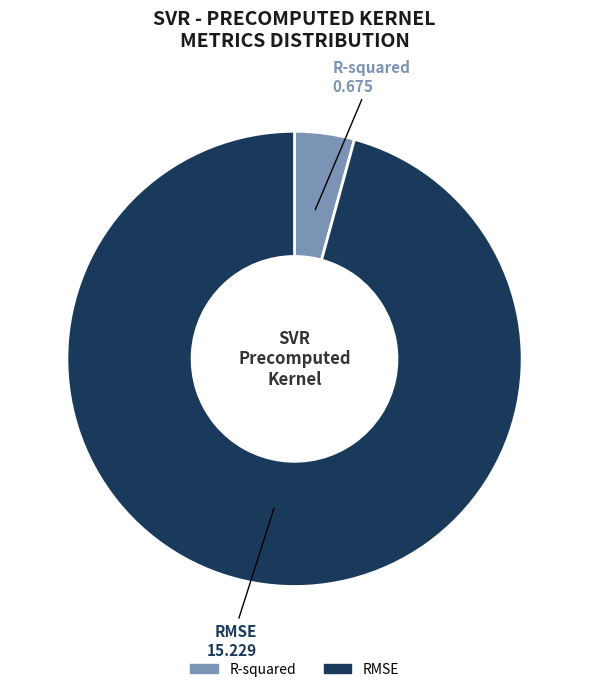

How many segments does this pie chart have?

2